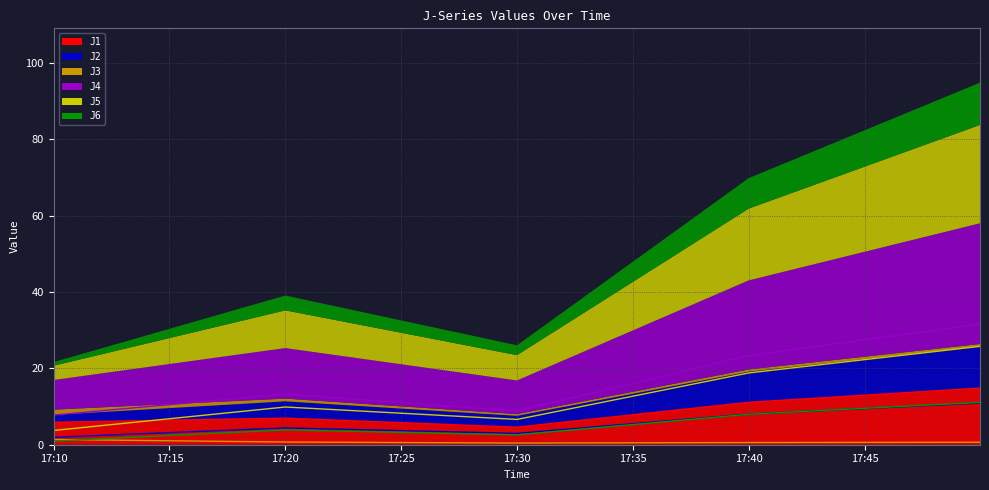

What is the sum of all J3 values?

3.7